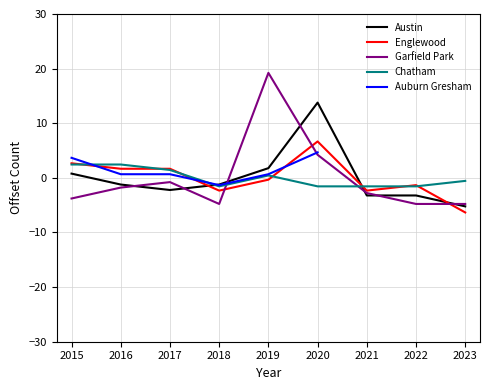

What is the value of the Austin point at the 7th from the left?

-3.2